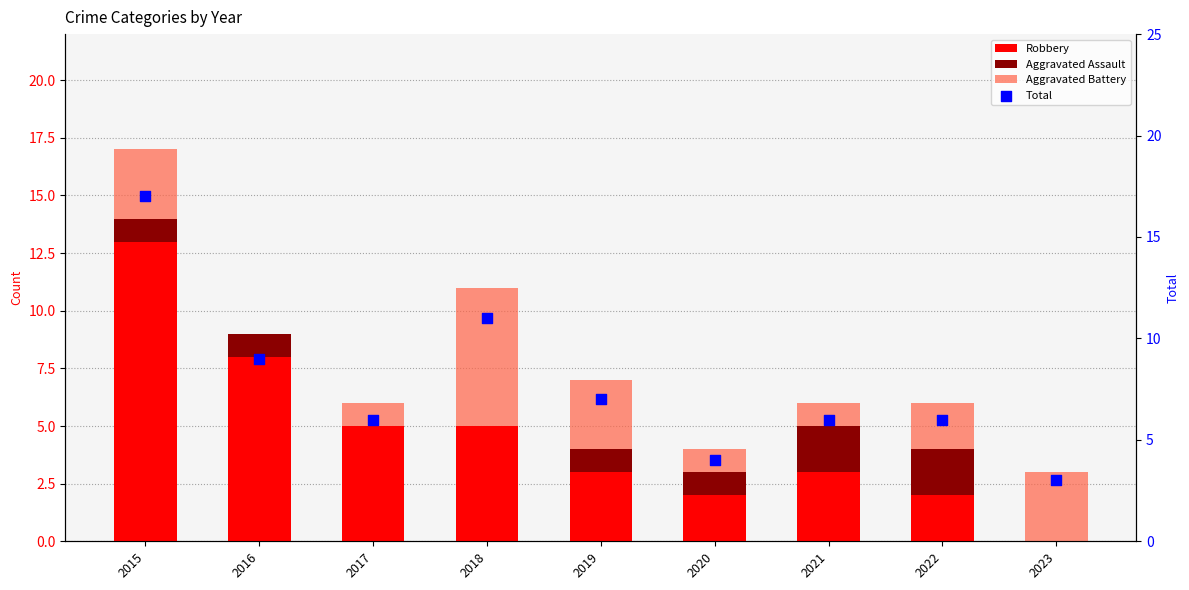

At how many categories does at least one series exceed 15?

1